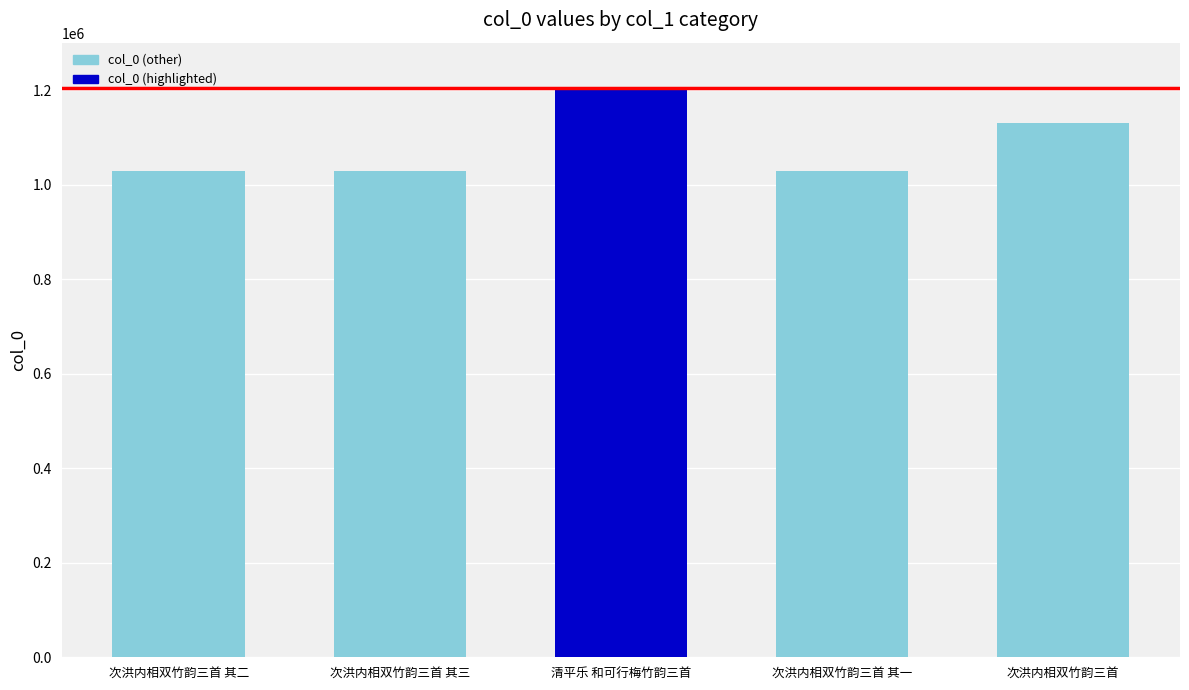

At which label does the data first exceed 1029296?

清平乐 和可行梅竹韵三首